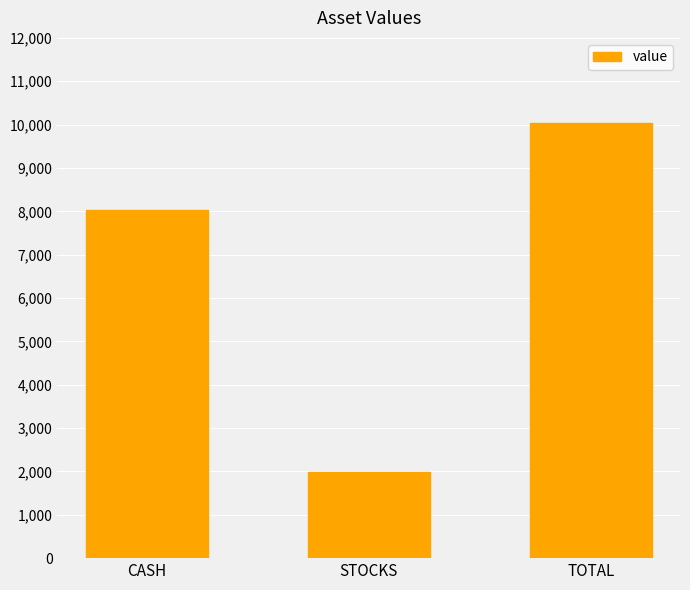

The value at CASH is 8039.7. True or false?

True